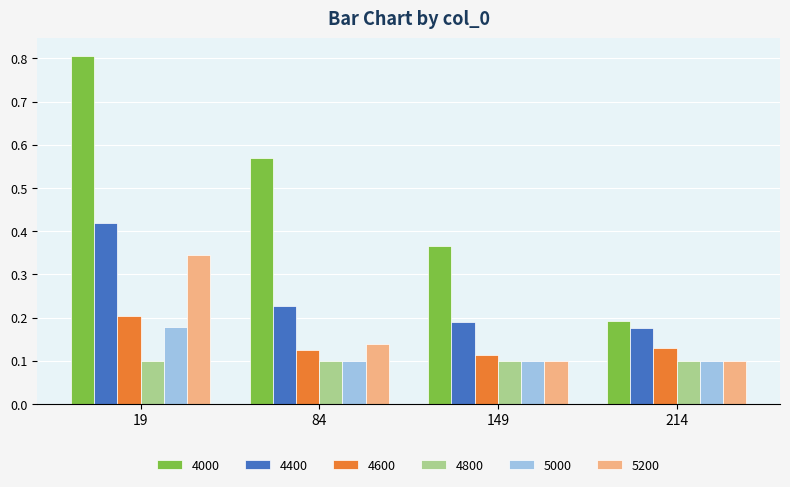

At which label does 5200 reach its peak?

19